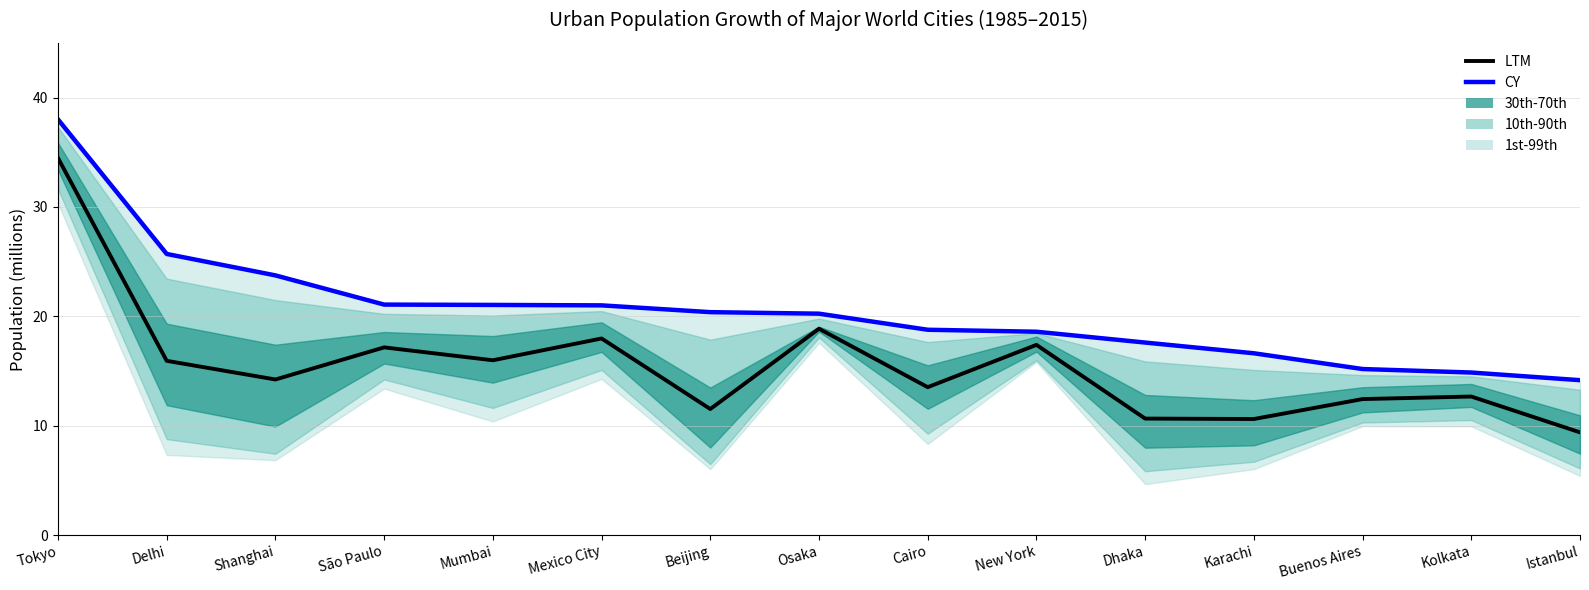

Rank the series at Osaka from highest to lowest value.

CY, LTM